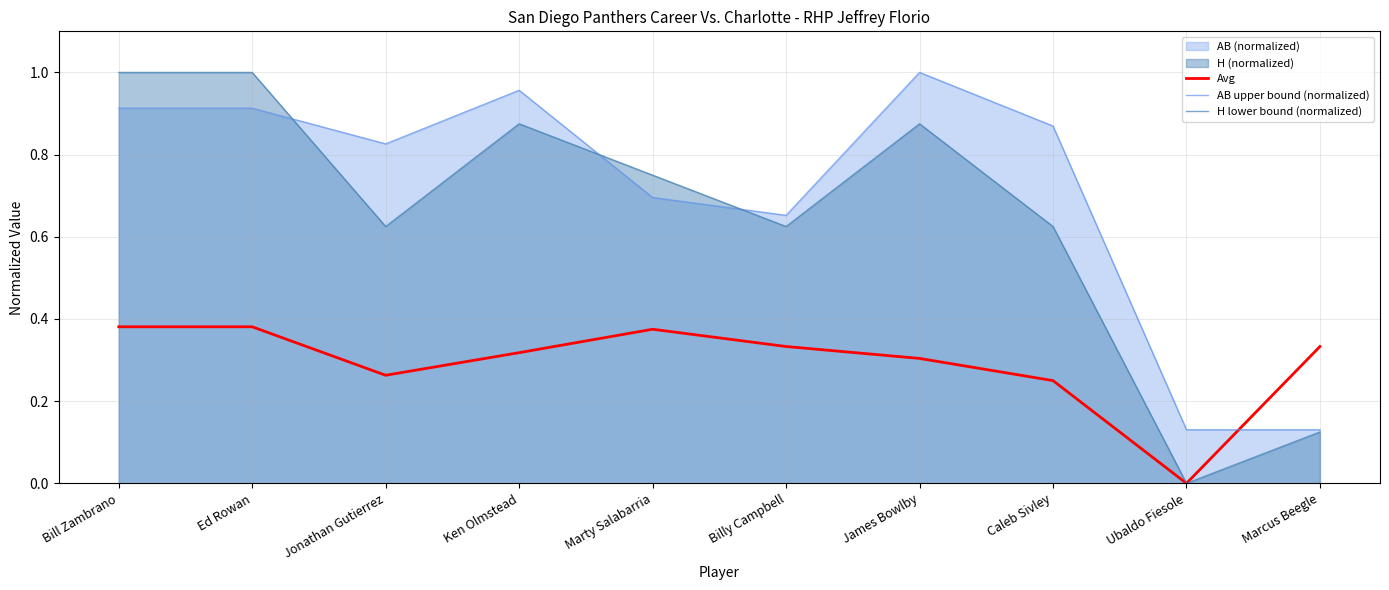

The value of H lower bound (normalized) at James Bowlby is 0.6. True or false?

False